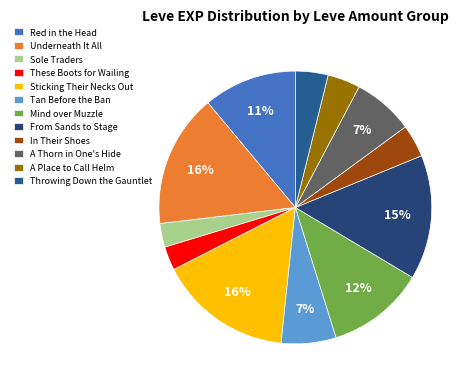

What portion of the pie excludes Sole Traders?

97.2%